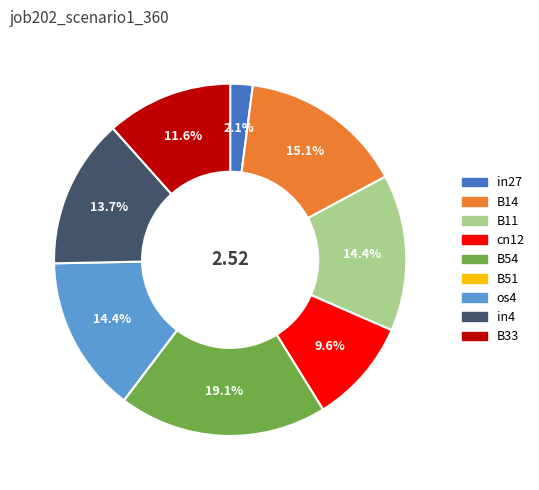

The B33 slice represents 18% of the pie. True or false?

False